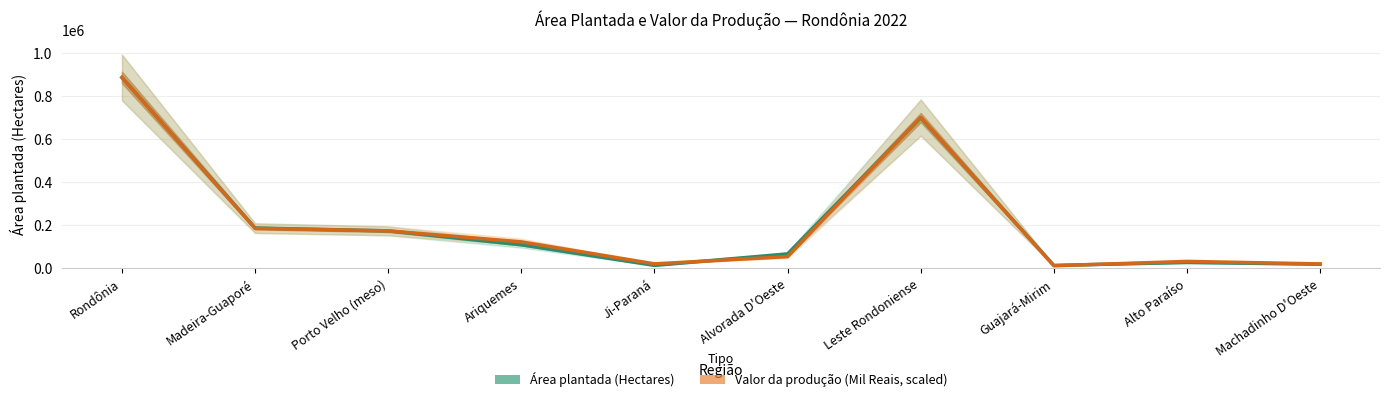

Is it true that Valor da produção (Mil Reais, scaled) equals 5286.7 at Guajará-Mirim?

False